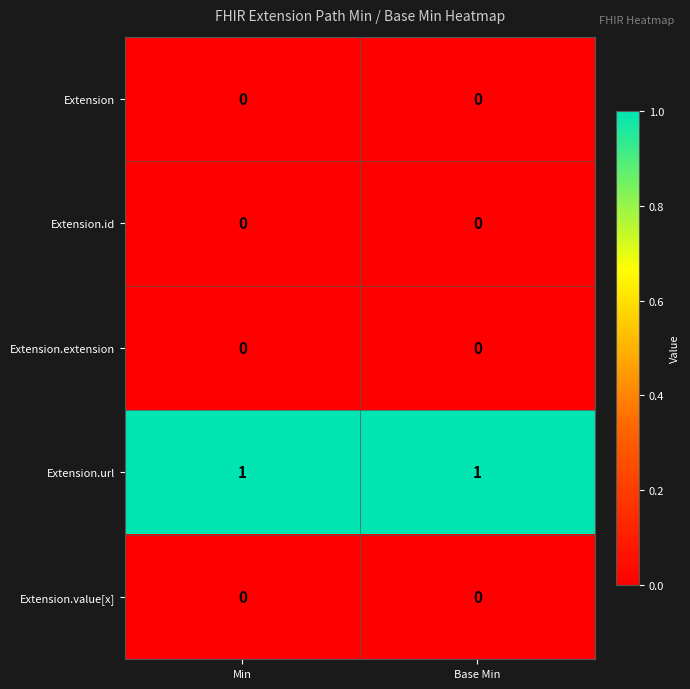

Is it true that Extension.url equals 1 at Min?

True